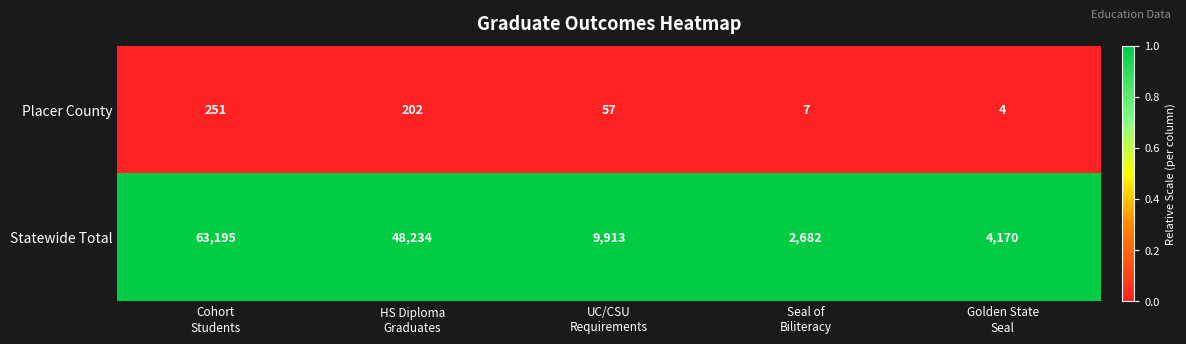

Rank the series by their average value, from highest to lowest.

Statewide Total, Placer County